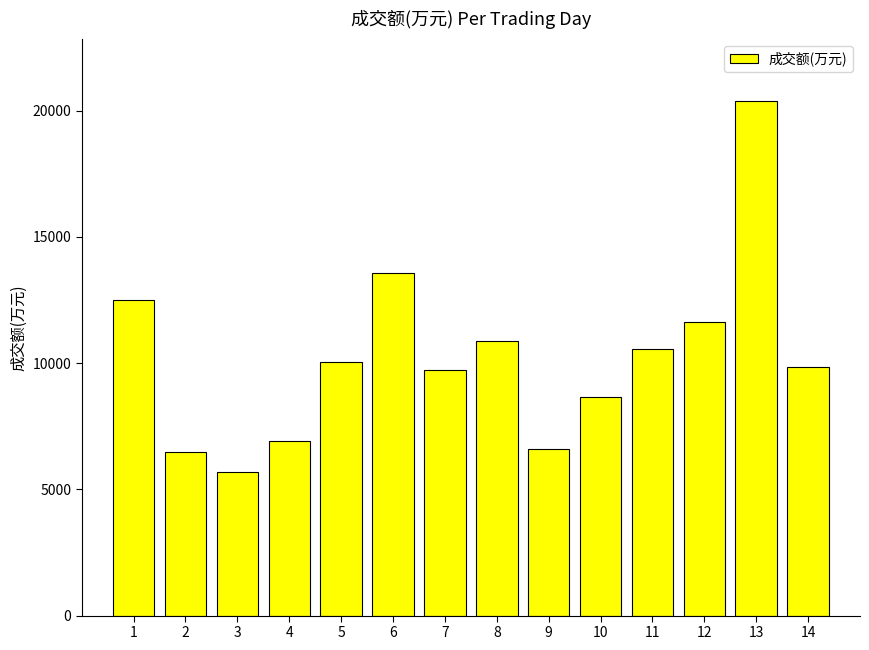

What is the minimum value shown in the chart?

5678